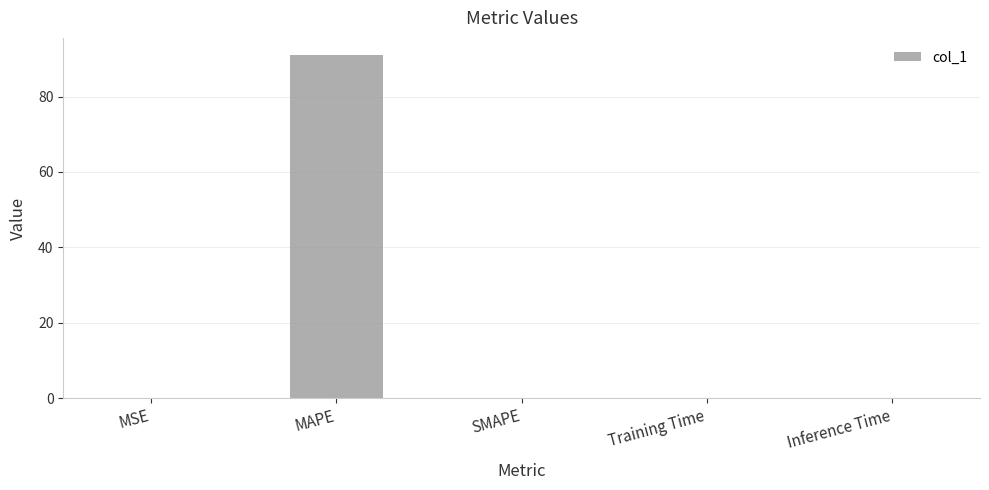

What is the sum of all values?

91.0